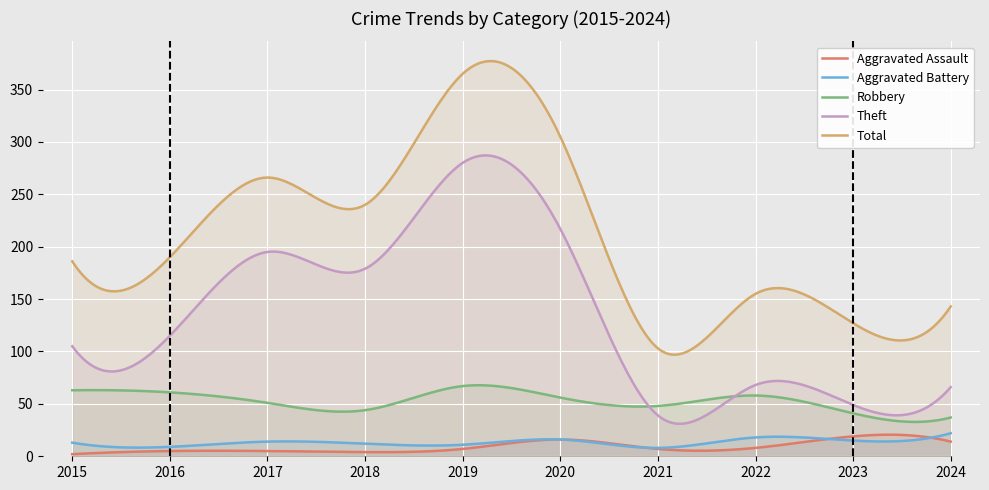

Does the chart display data point markers on the line(s)?

No